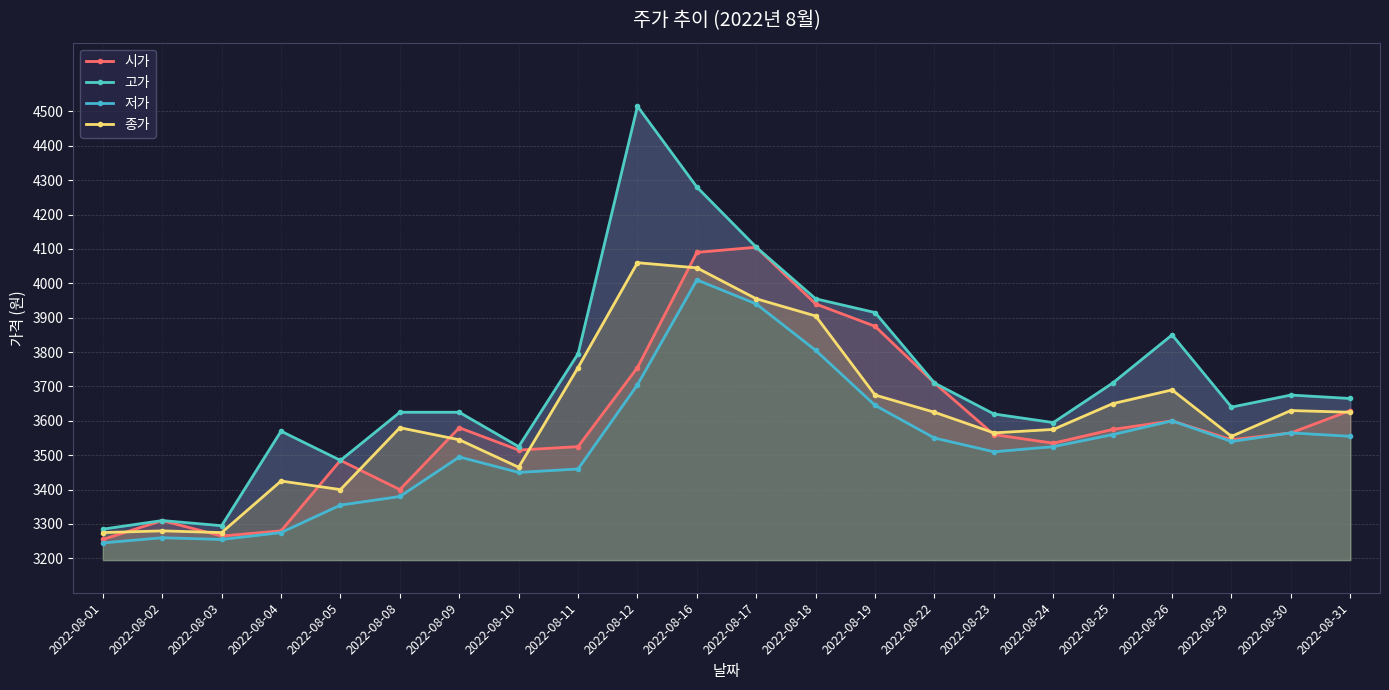

True or false: 시가 and 고가 intersect in this chart.

False